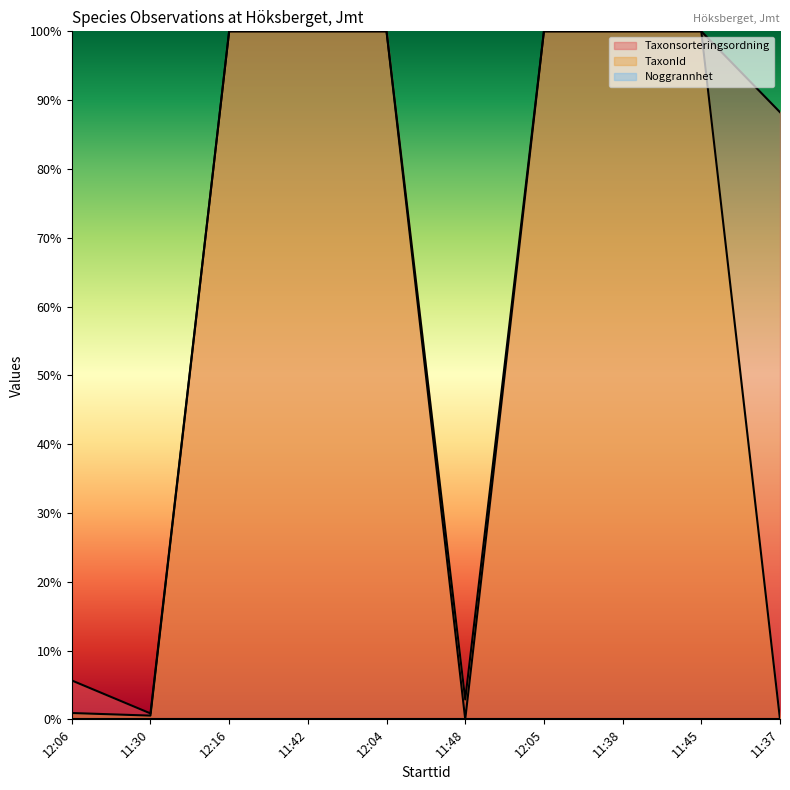

True or false: TaxonId and Taxonsorteringsordning intersect in this chart.

False